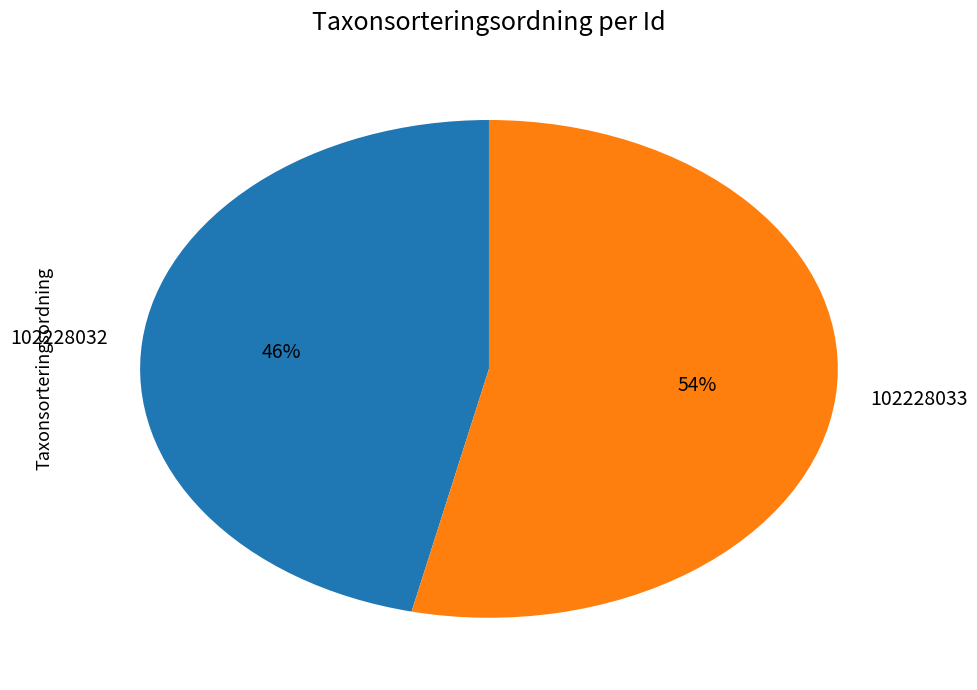

Which category has the biggest portion of the pie?

102228033